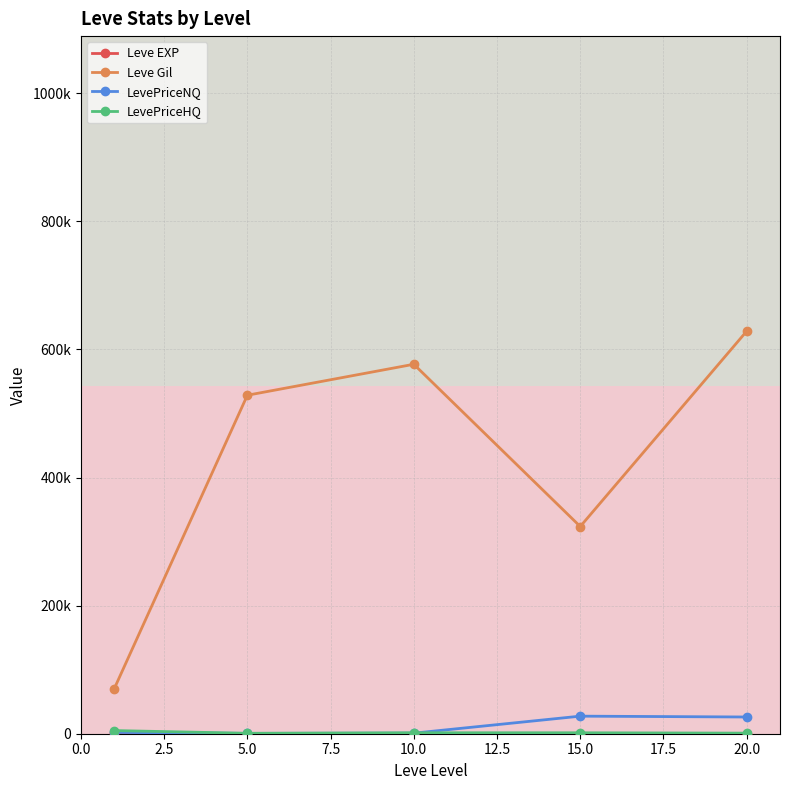

Which series has the largest range (max minus min)?

Leve Gil